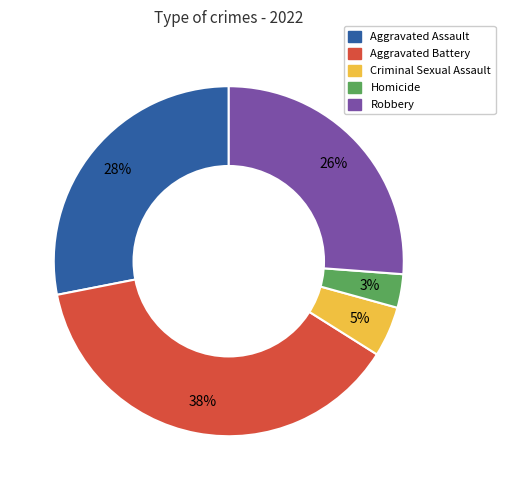

To the nearest percent, what is the combined percentage of Aggravated Assault and Homicide?

31%